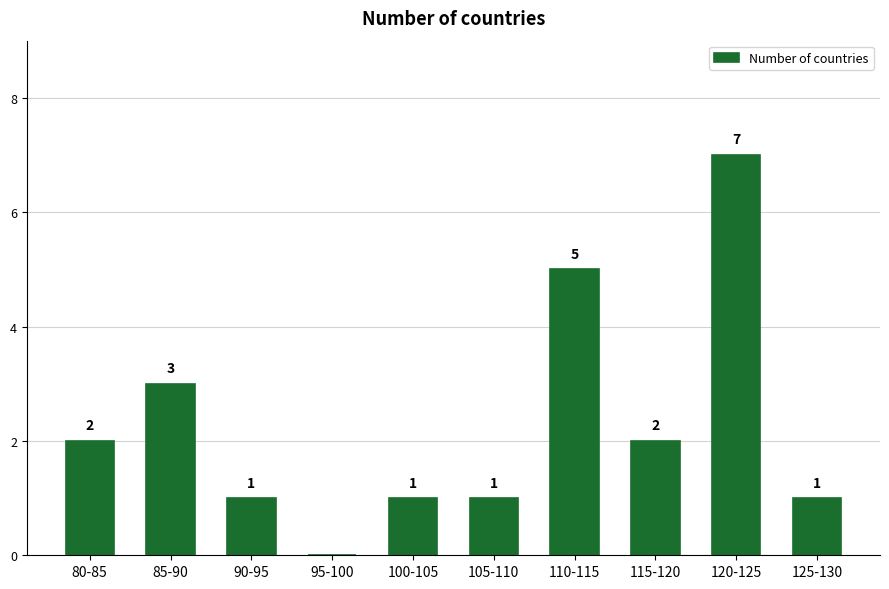

Reading right to left, extract all data points from this chart.

125-130=1	120-125=7	115-120=2	110-115=5	105-110=1	100-105=1	95-100=0	90-95=1	85-90=3	80-85=2